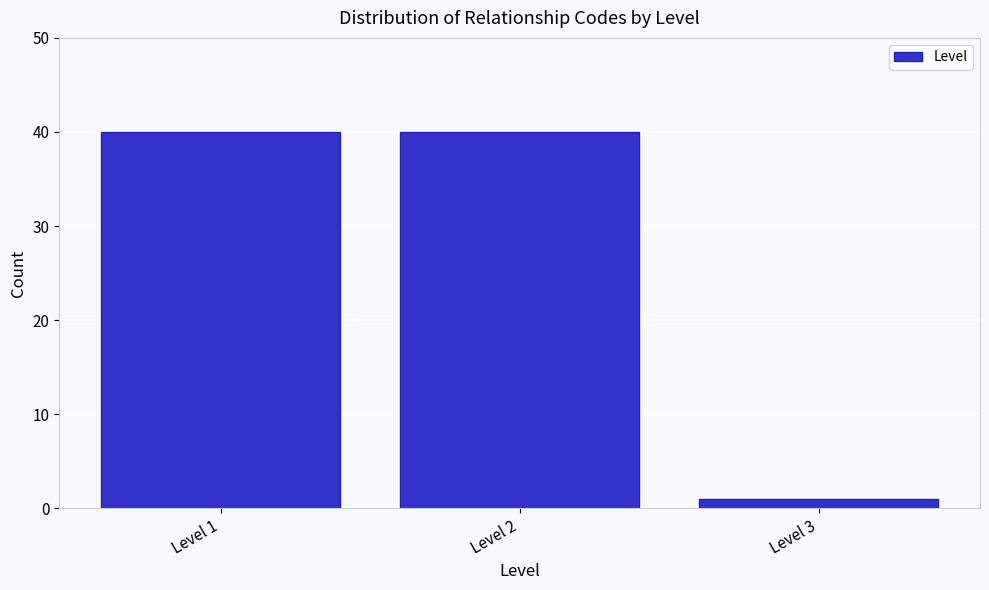

Reading left to right, what are all the values shown in this chart?

40	40	1